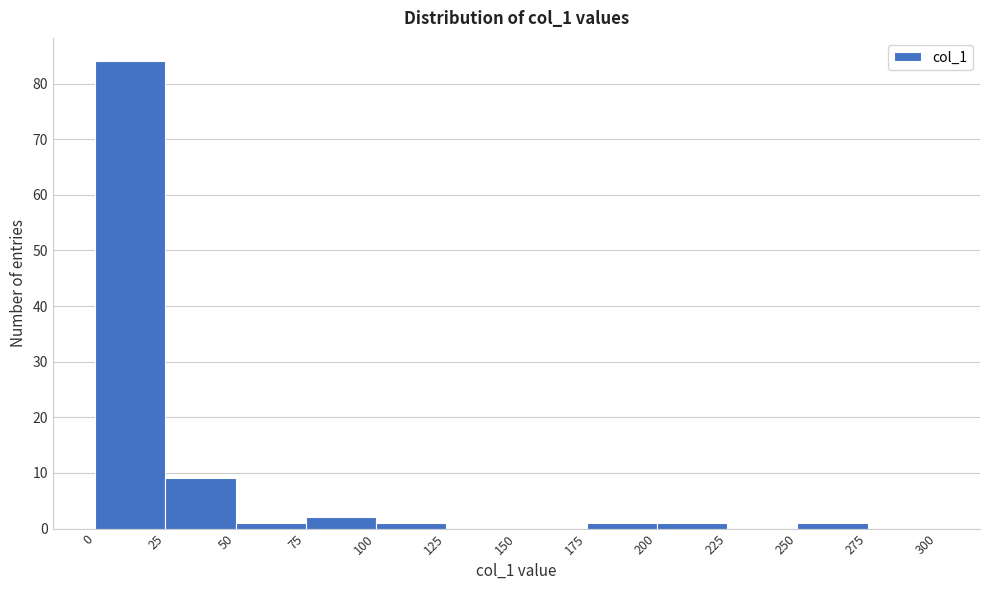

Over which range of the x-axis is the bar tallest?

0 to 25